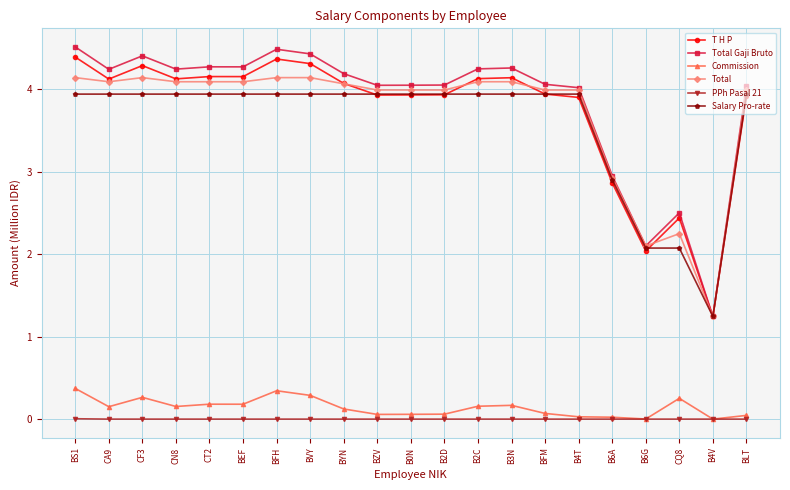

True or false: Commission and Salary Pro-rate intersect in this chart.

False